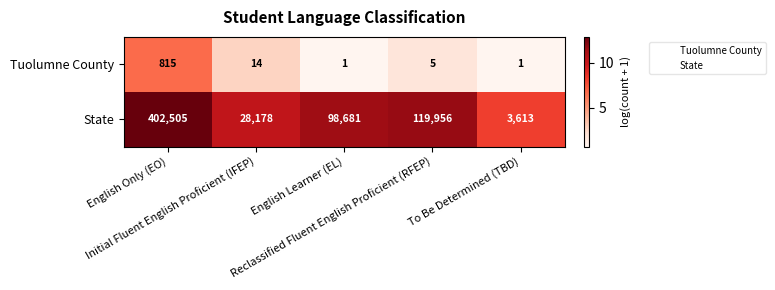

Which series has the largest total across all categories?

State